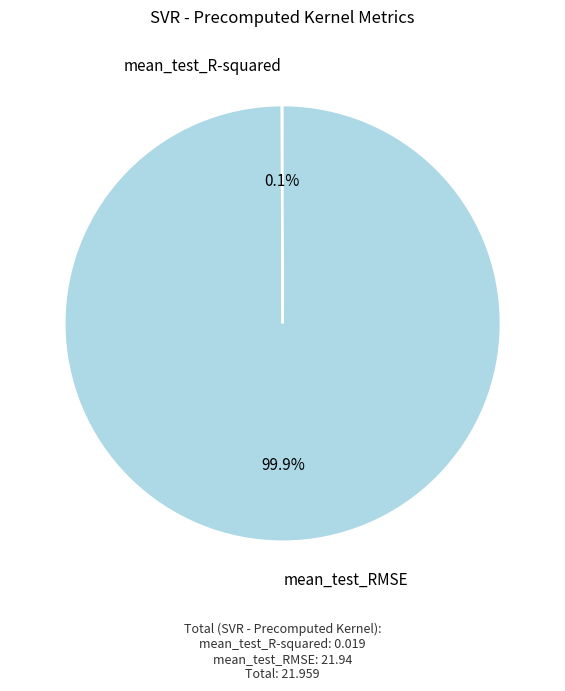

What is the largest slice in the pie chart?

mean_test_RMSE